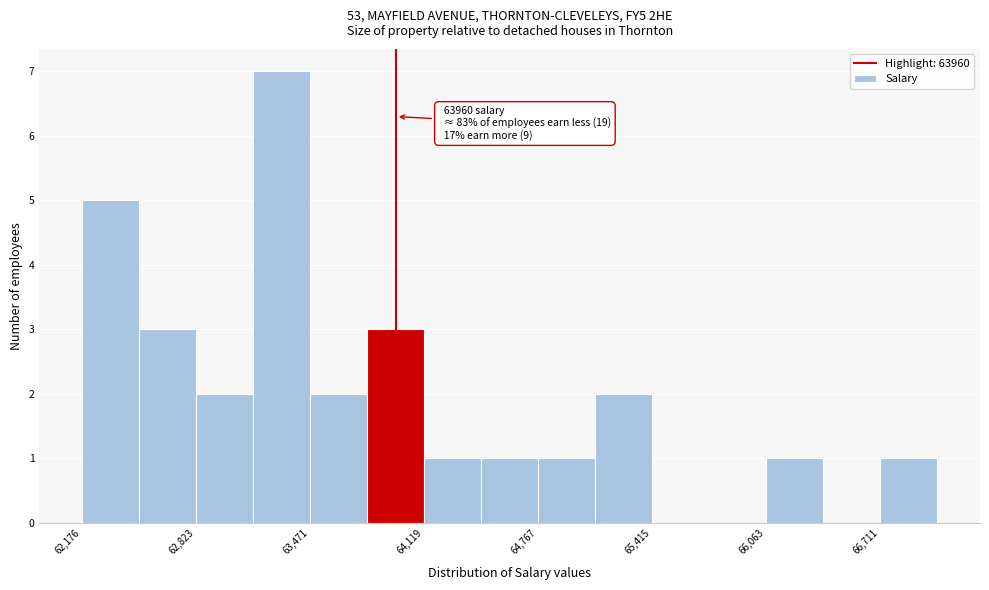

Around what value on the x-axis is the tallest bar? Give the approximate position of its centre, as read against the axis.

63300